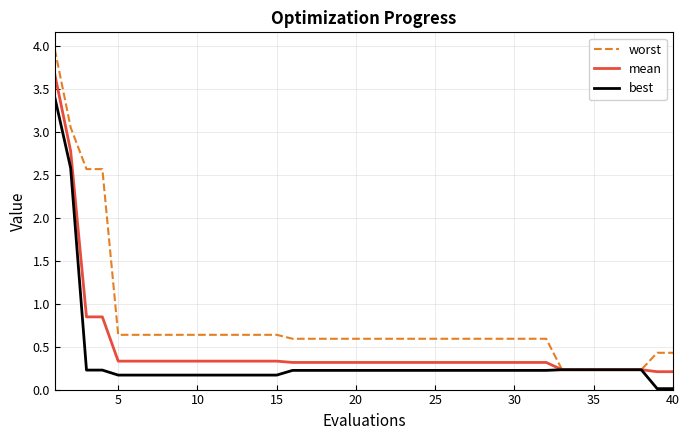

What is the highest value of the worst series?

4.0